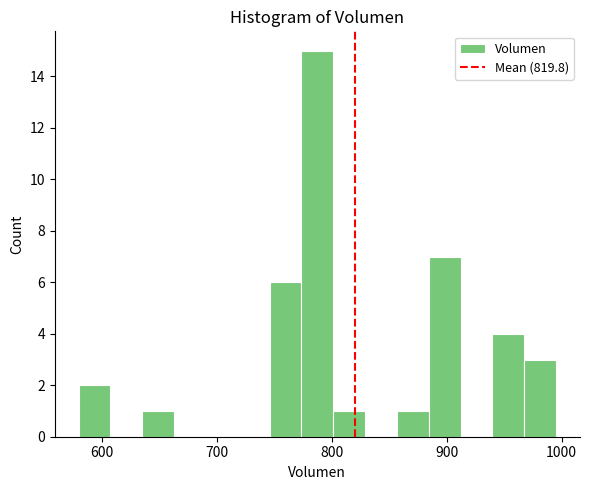

Read against the x-axis, roughly where is the centre of the tallest bar?

790